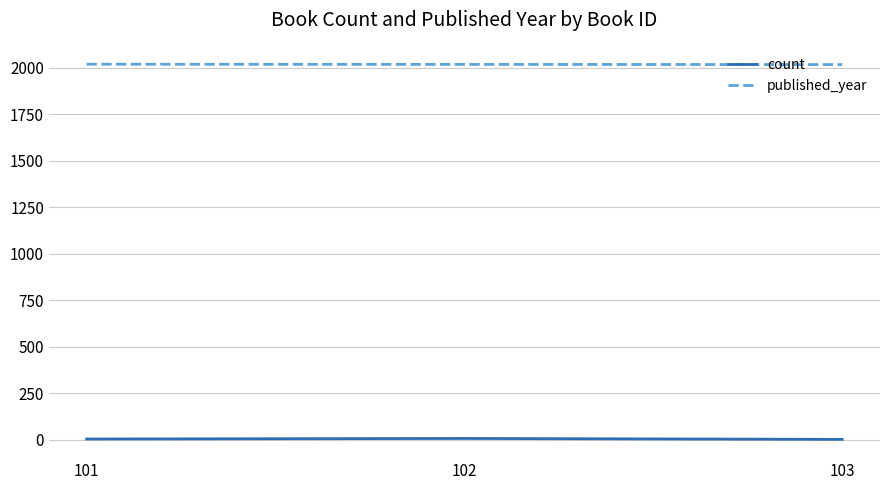

What is the sum of all count values?

16